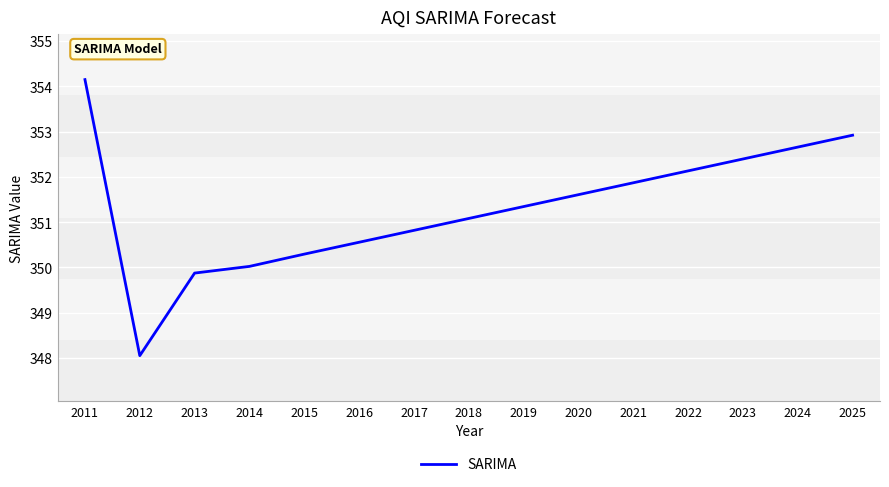

How many lines are shown in the chart?

1